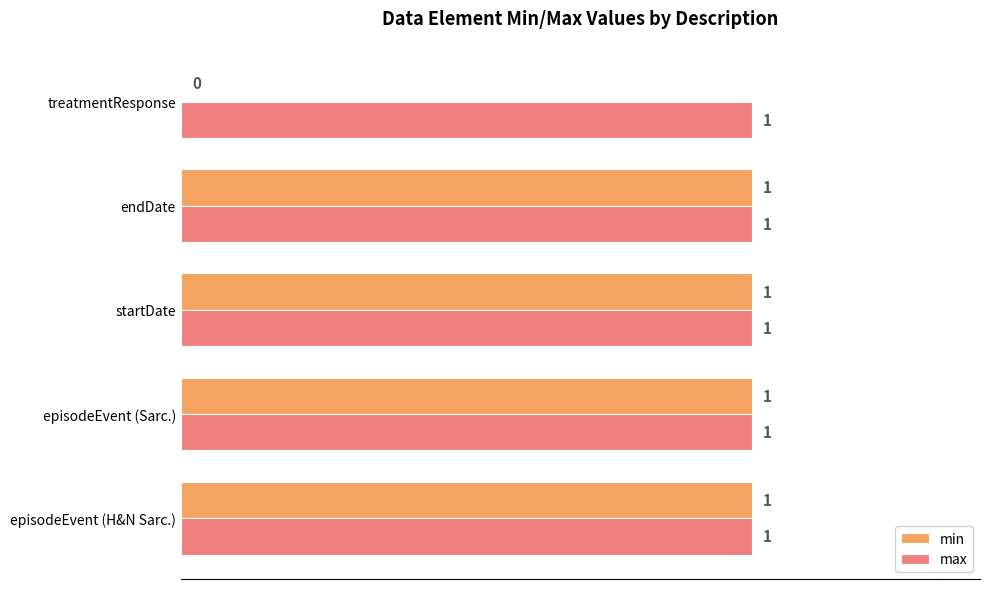

The max series shows 2 at treatmentResponse. True or false?

False